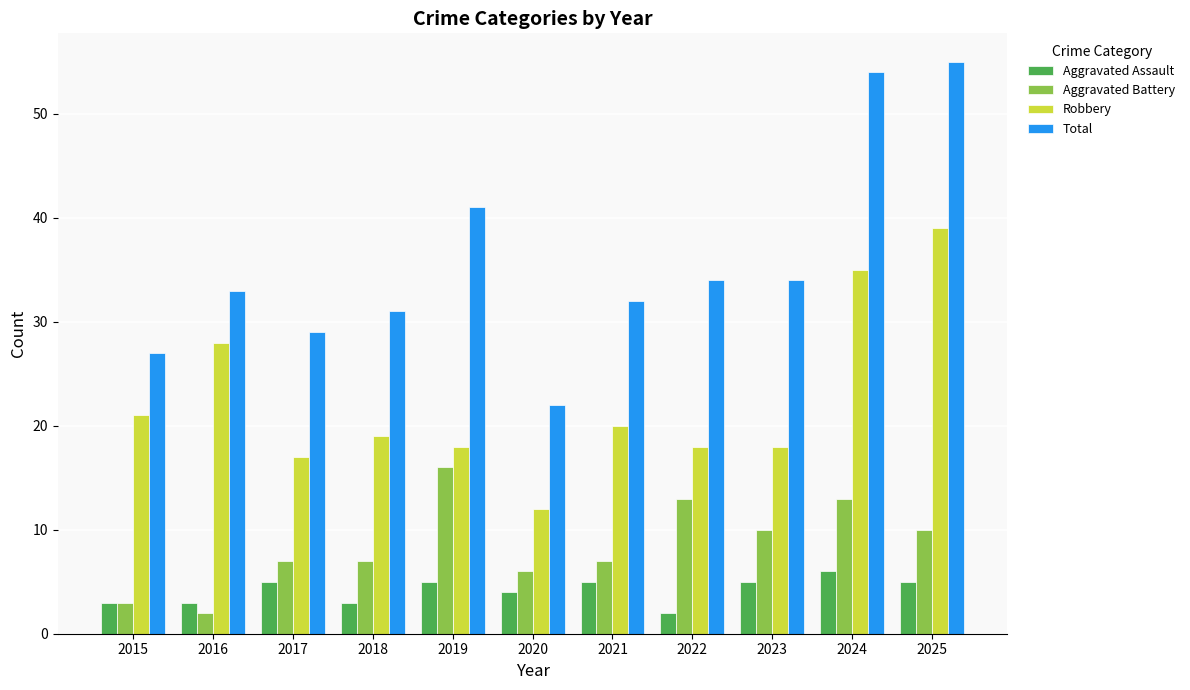

List the series in order of their peak value, highest first.

Total, Robbery, Aggravated Battery, Aggravated Assault